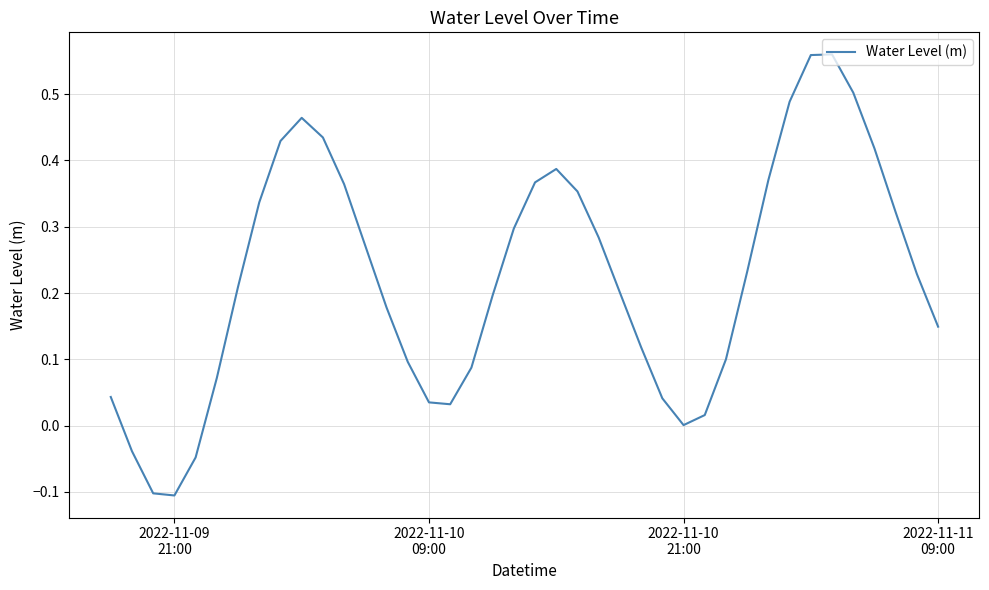

What is the difference between the maximum and minimum values?

0.7